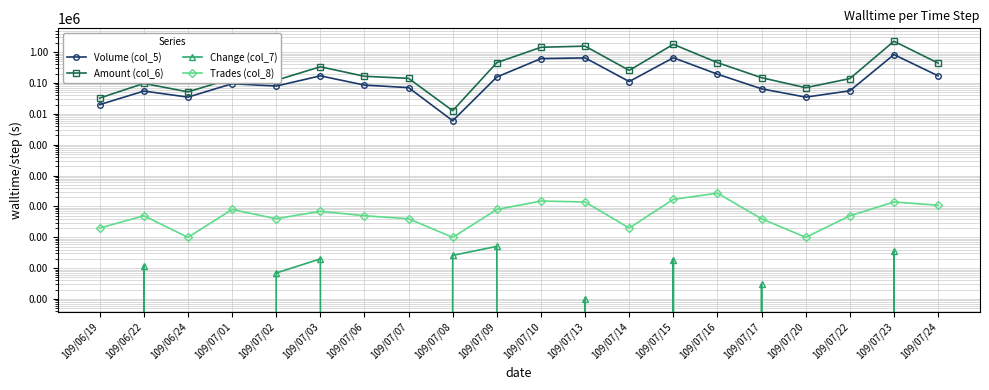

Does the chart display data point markers on the line(s)?

Yes